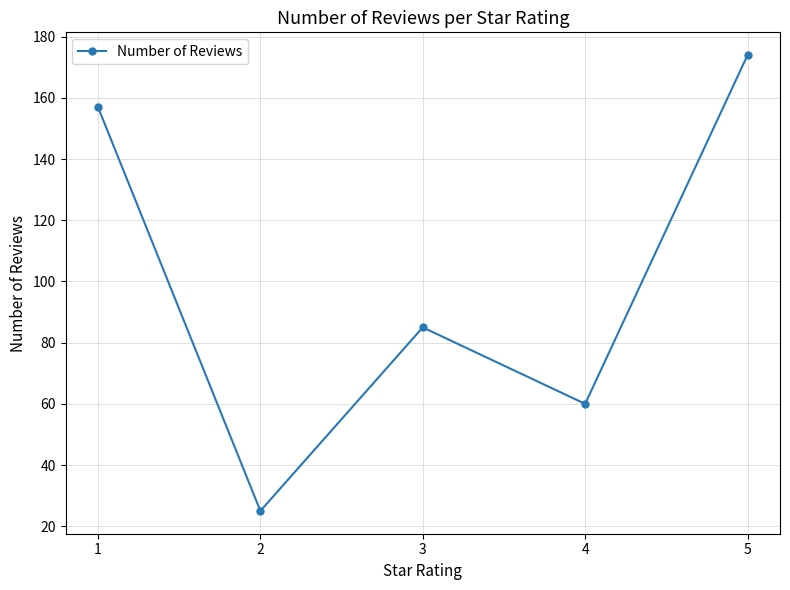

How many lines are shown in the chart?

1